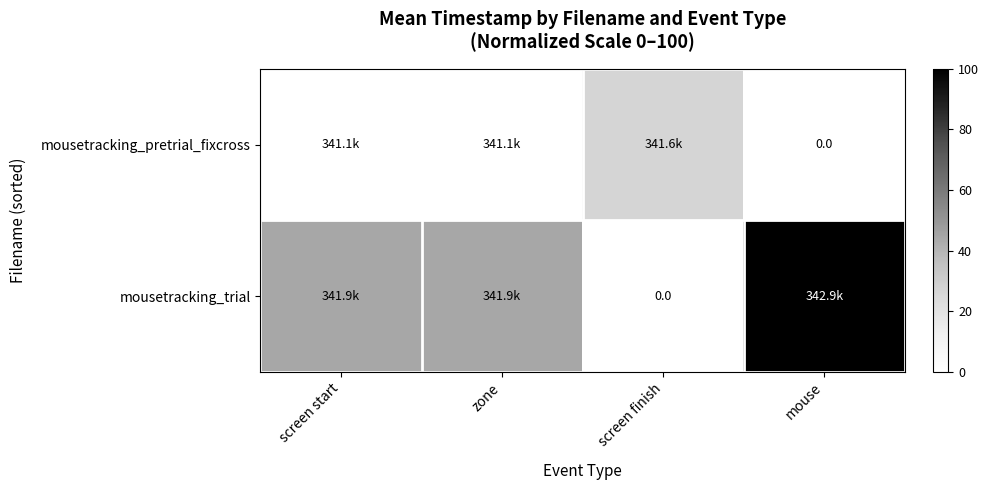

Which category has the highest value across all series?

mouse